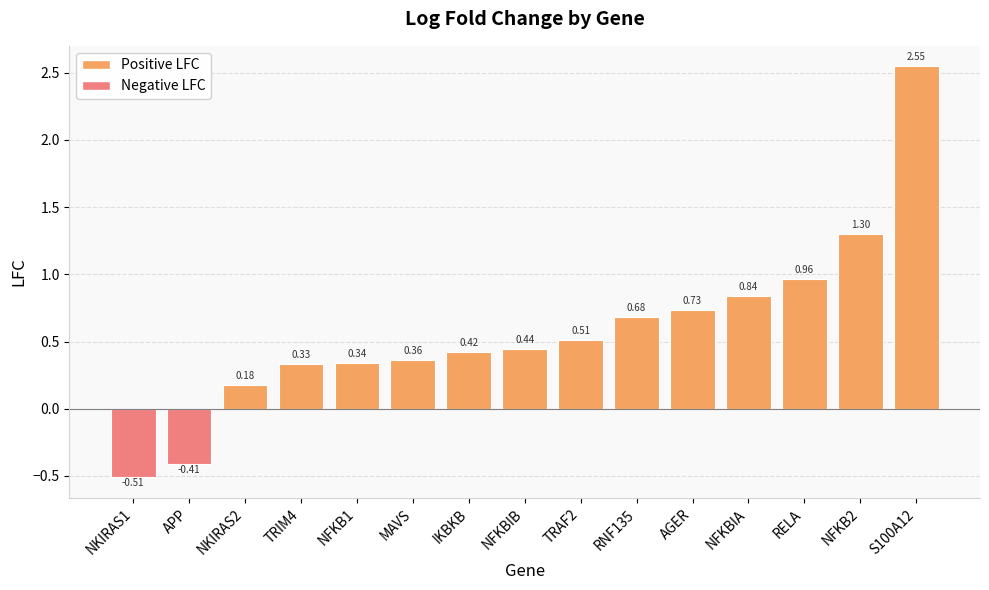

Between TRAF2 and MAVS, which is larger?

TRAF2